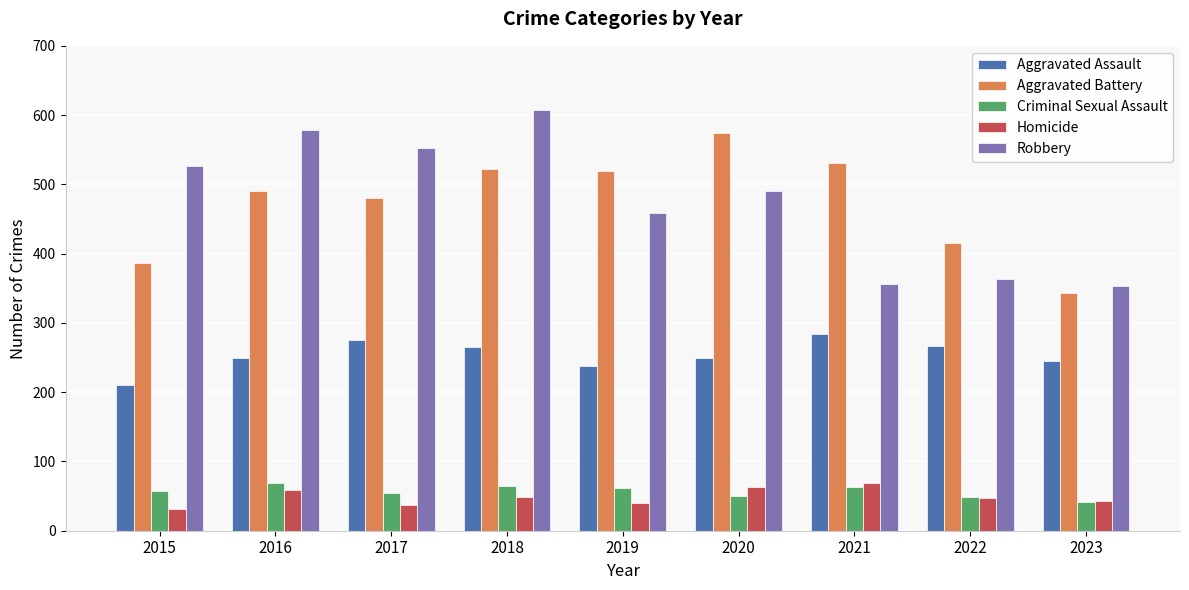

Are the bars horizontal?

No